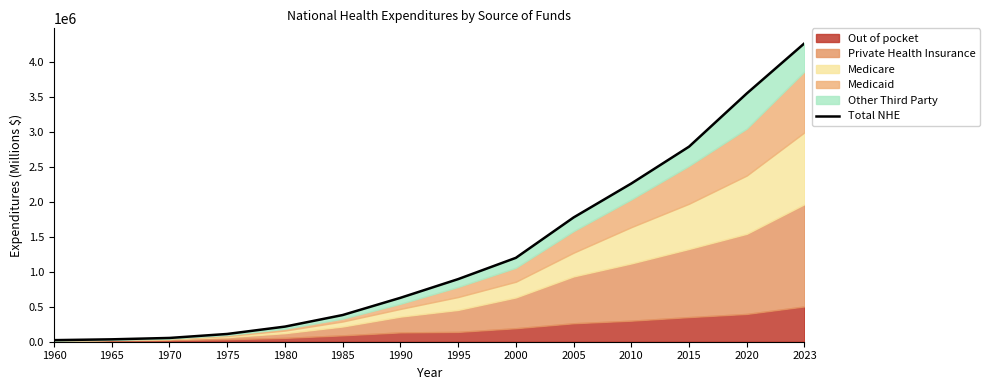

What is the ratio of the value at 2005 to the value at 1995?

2.0